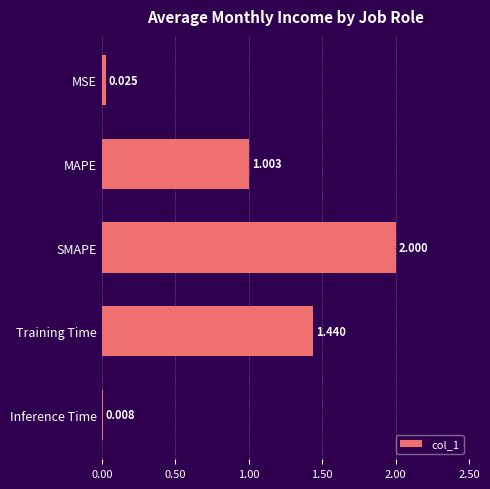

List the labels in order of value, smallest first.

Inference Time, MSE, MAPE, Training Time, SMAPE